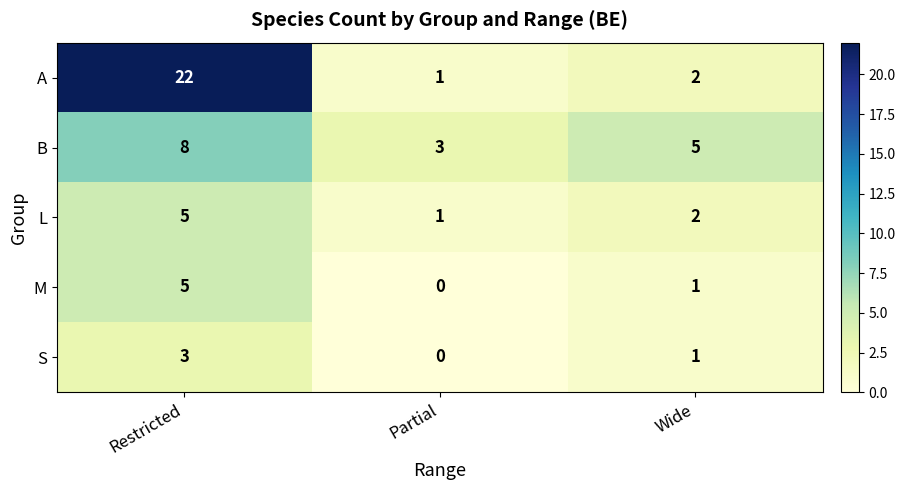

What value does the A series have at Restricted, to the nearest 5?

20